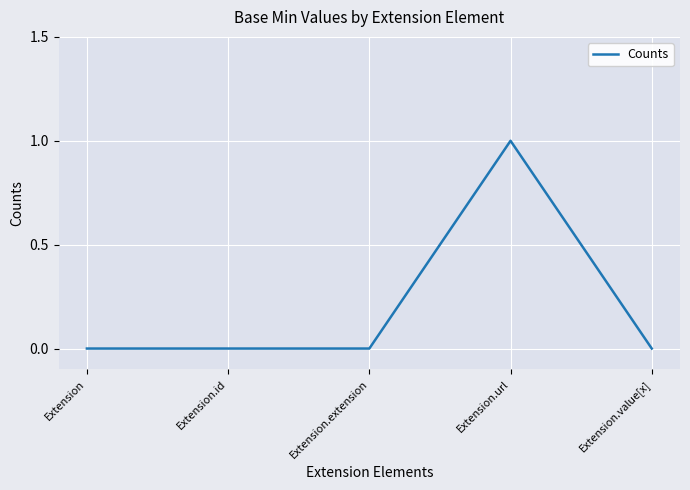

What is the change in value from Extension.id to Extension.url?

+1